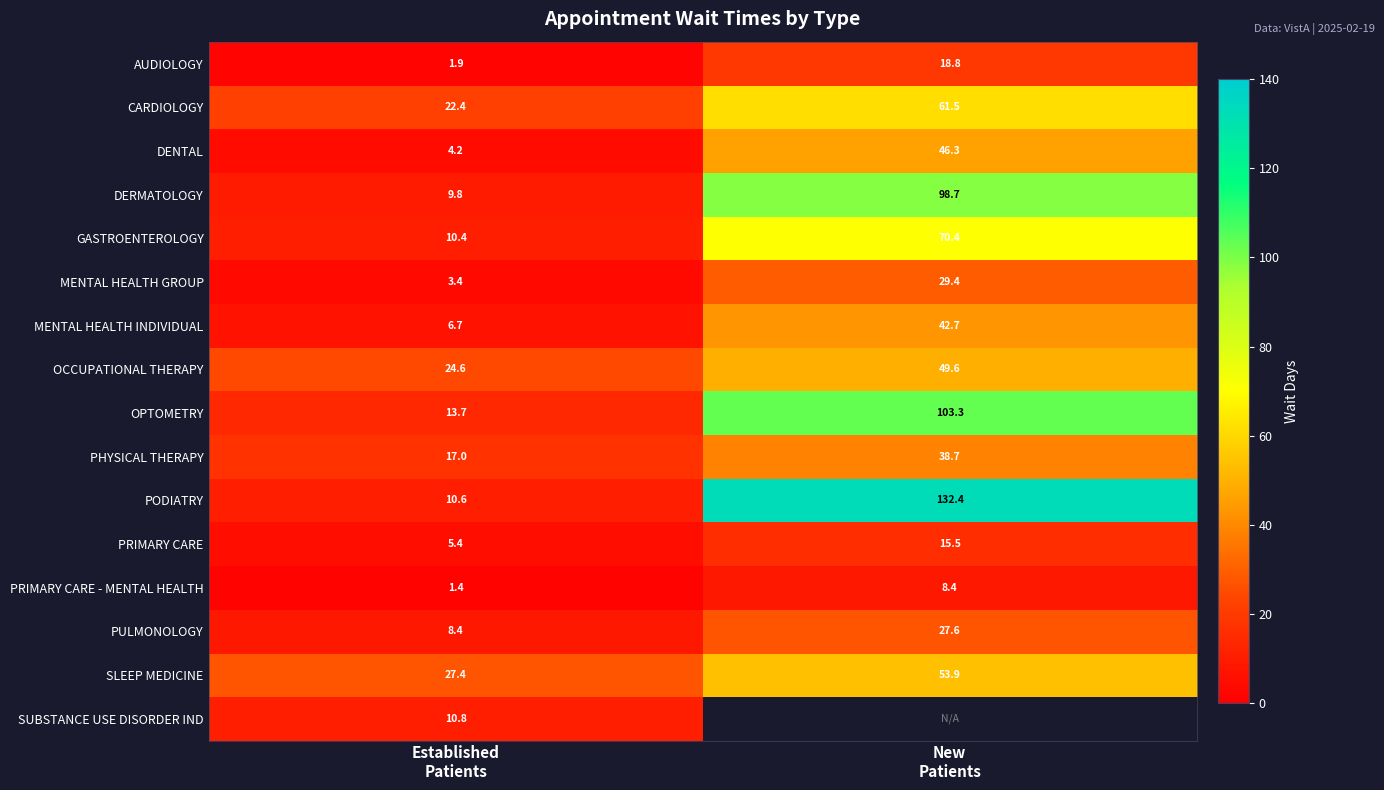

What is the greatest value displayed?

132.4